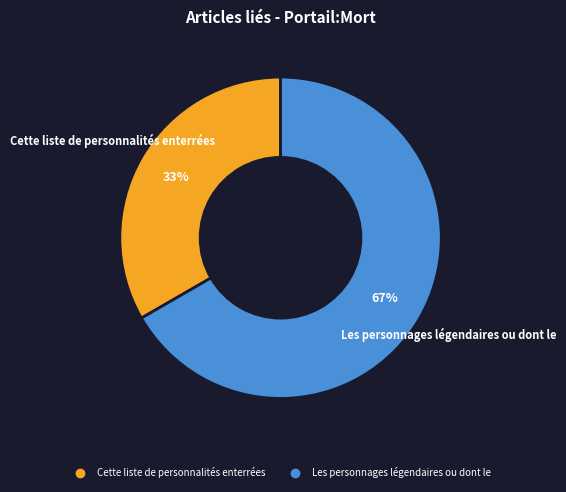

Which slice is the largest?

Les personnages légendaires ou dont le